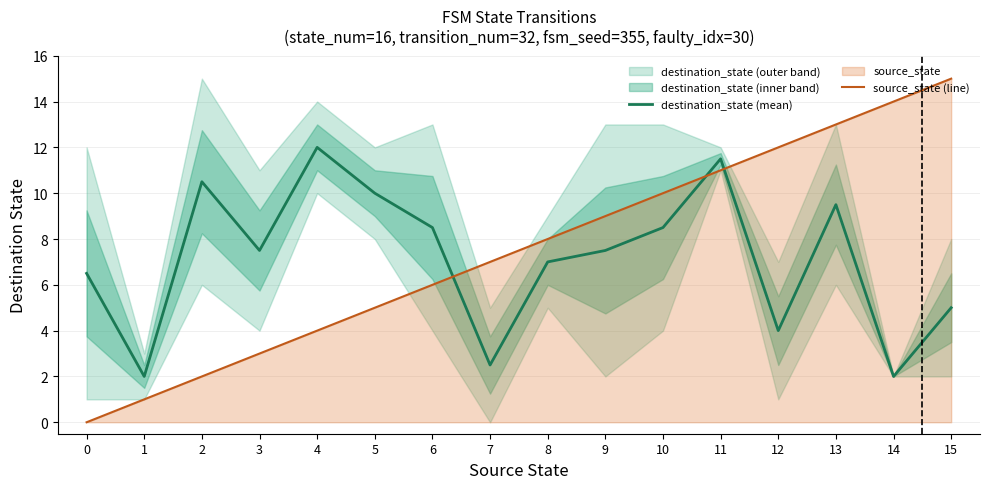

At which category is the sum across all series the highest?

11